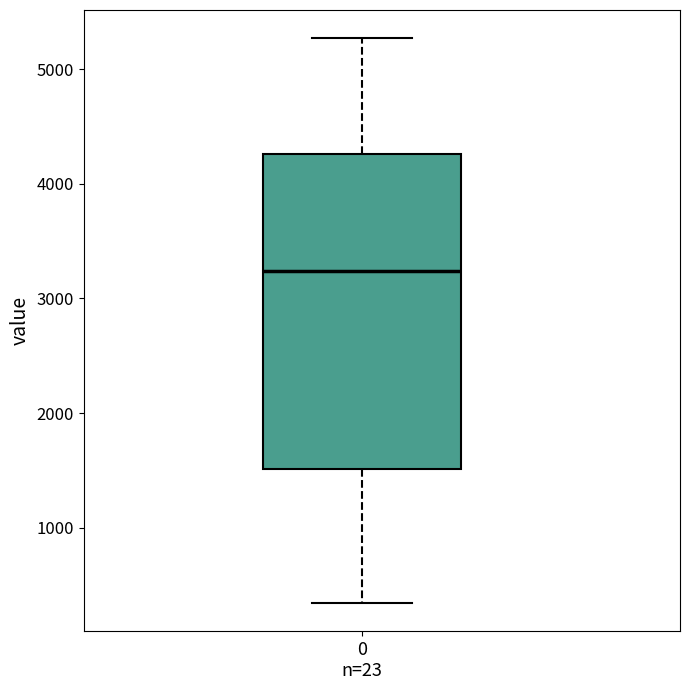

Transcribe this box plot: give where the median line is, the range the box spans, and where the two whiskers end, as read against the y-axis. The values are not printed on the chart, so give them approximately, as read against the axis.

median 3200, box 1500 to 4300, whiskers 300 to 5300